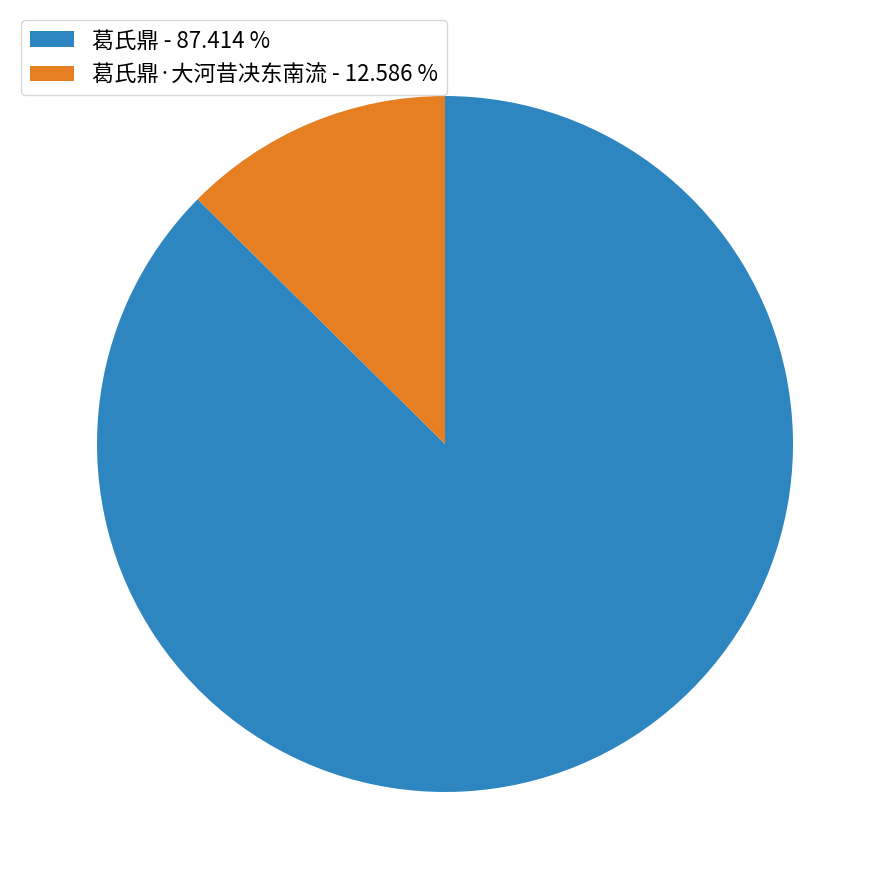

Is there a majority slice in this chart?

Yes